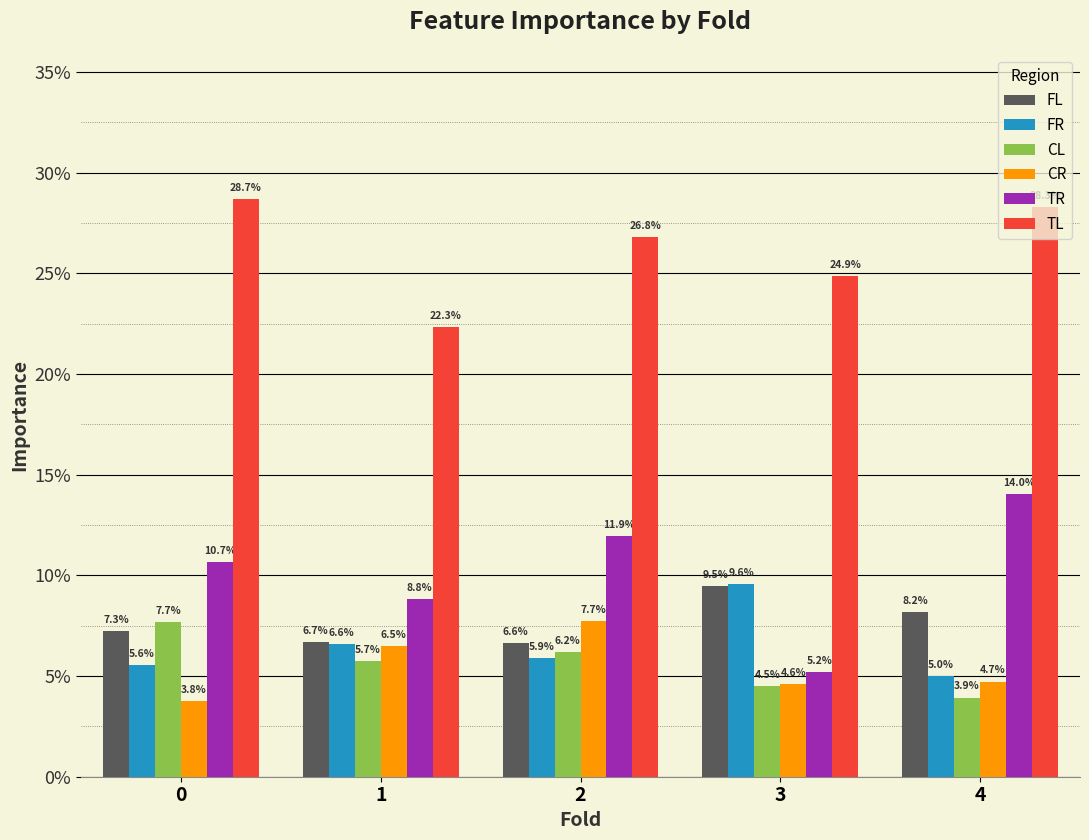

Reading left to right, what are all the values shown in this chart?

FL: 0=0.1	1=0.1	2=0.1	3=0.1	4=0.1
FR: 0=0.1	1=0.1	2=0.1	3=0.1	4=0.1
CL: 0=0.1	1=0.1	2=0.1	3=0.0	4=0.0
CR: 0=0.0	1=0.1	2=0.1	3=0.0	4=0.0
TR: 0=0.1	1=0.1	2=0.1	3=0.1	4=0.1
TL: 0=0.3	1=0.2	2=0.3	3=0.2	4=0.3